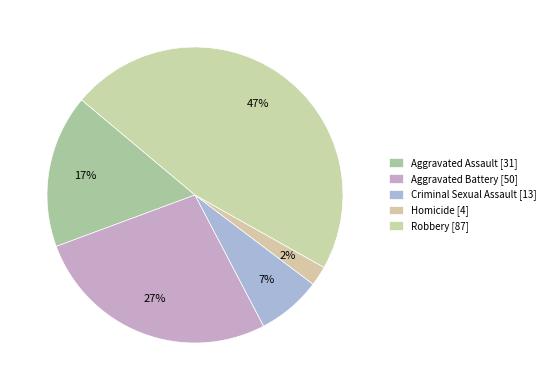

How many segments does this pie chart have?

5